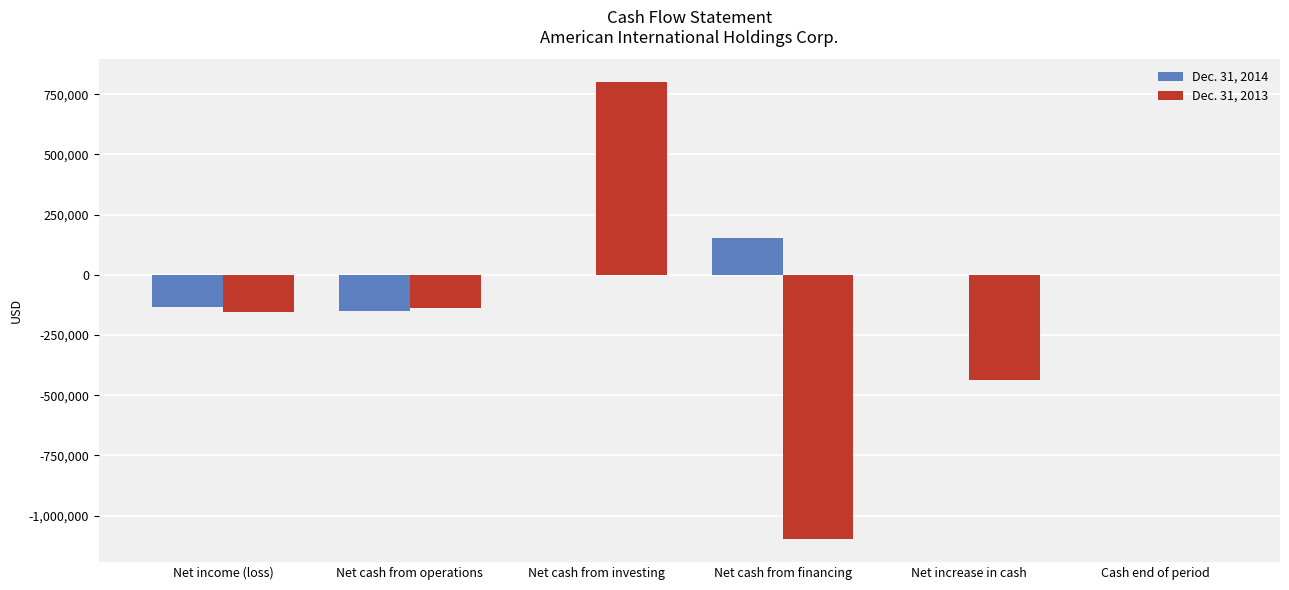

How many categories are shown in the chart?

6